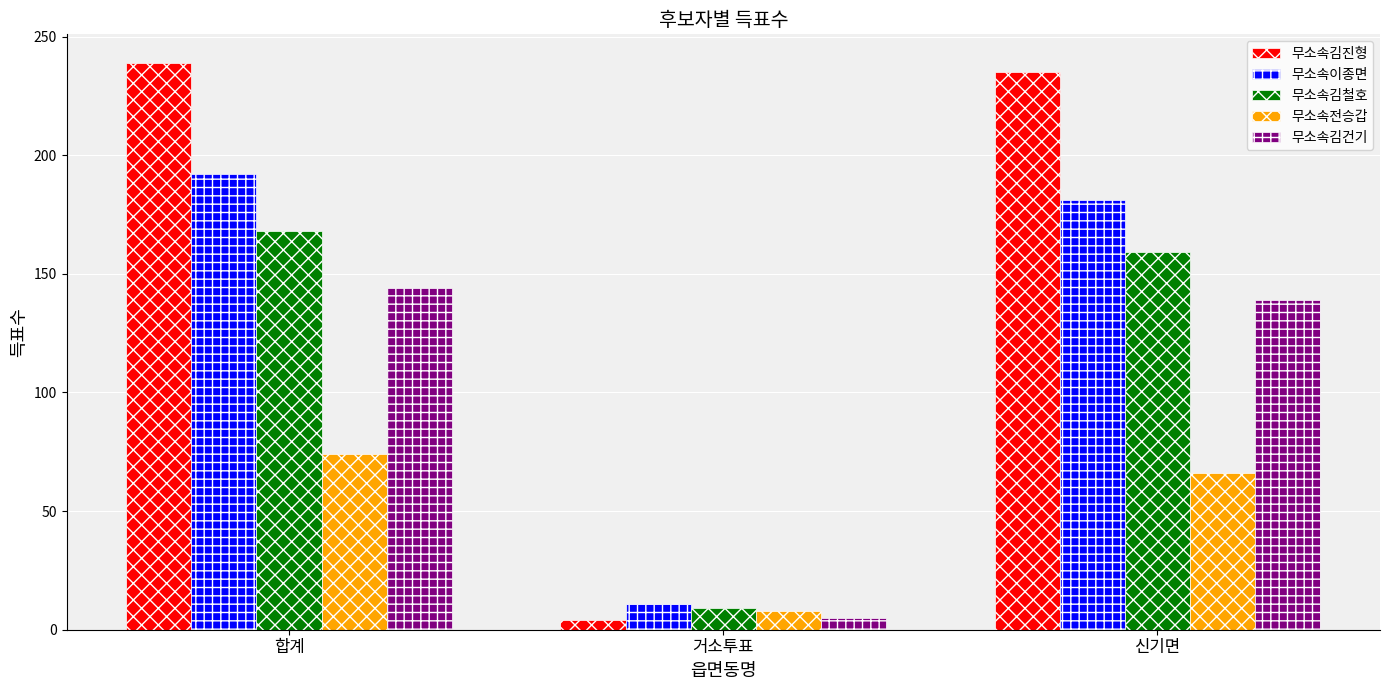

What is the label of the 3rd bar from the left?

신기면